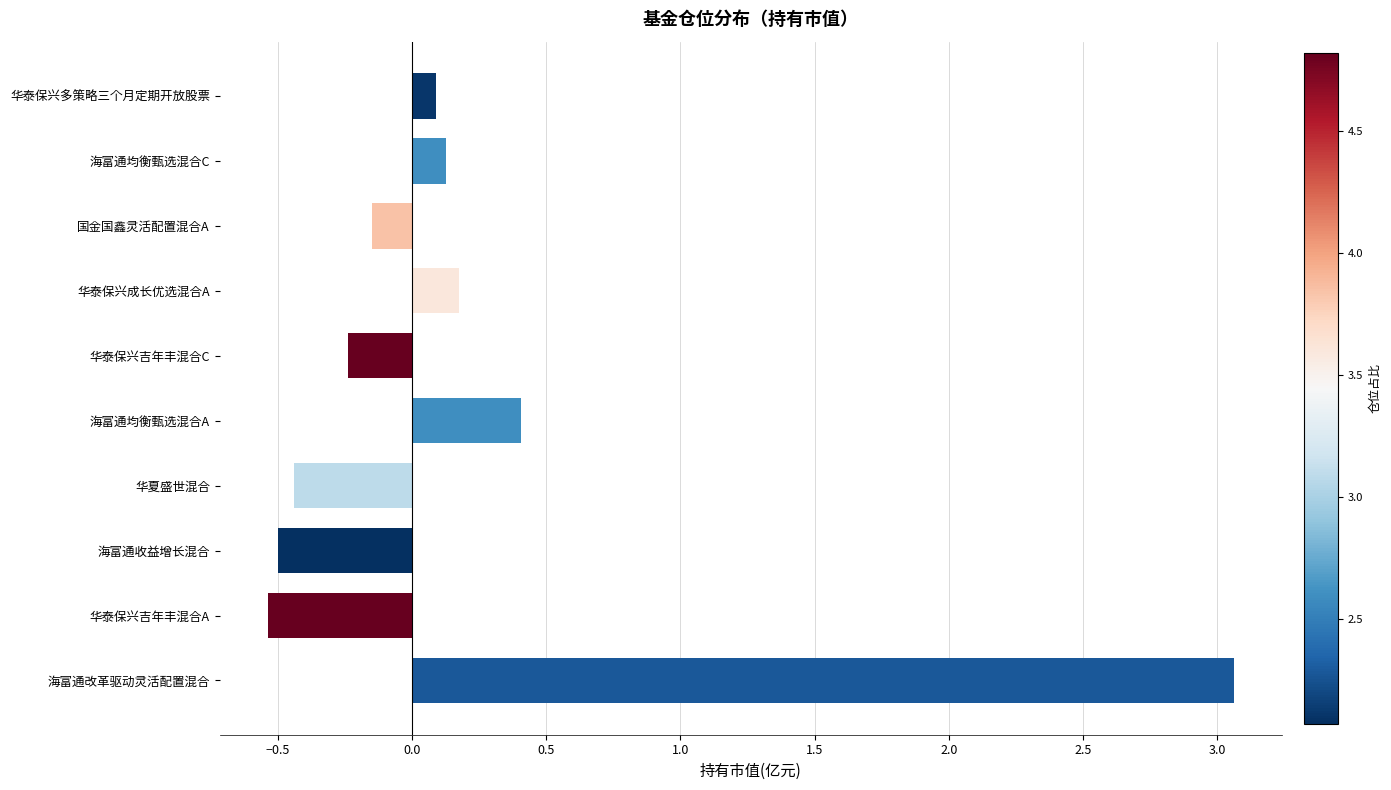

The chart shows a value of 0.7 at 海富通均衡甄选混合A. True or false?

False